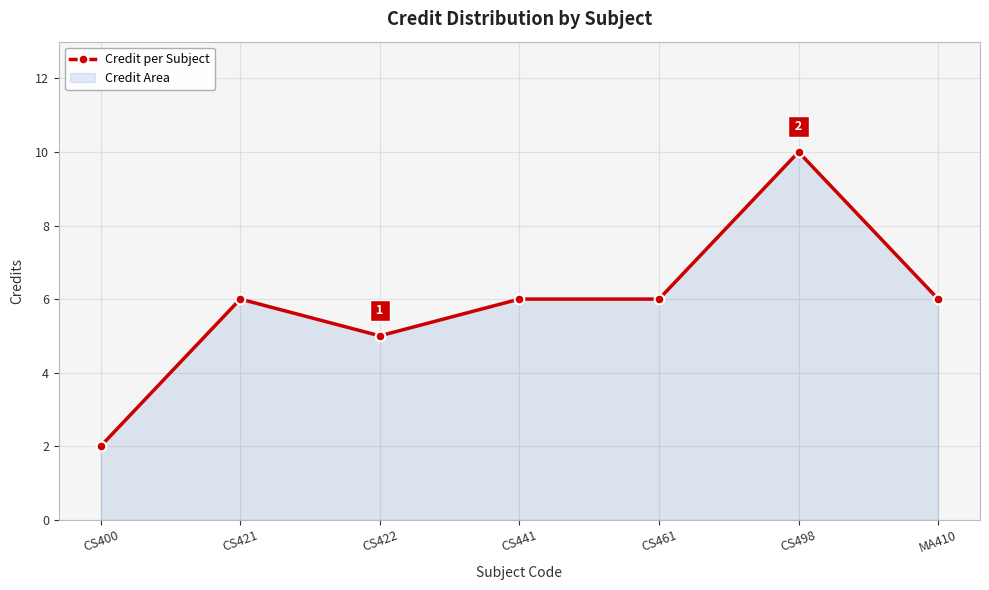

What is the change in value from CS400 to CS461?

+4